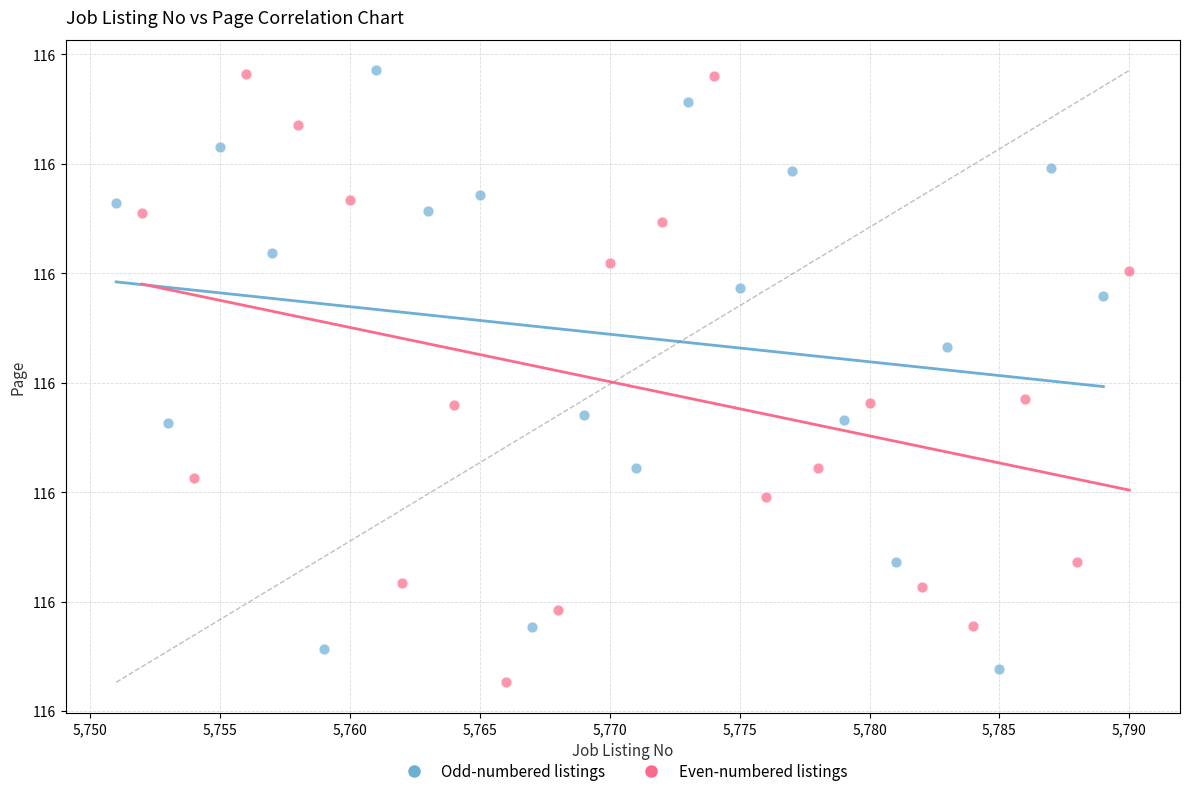

What are all the series names shown in the legend?

Odd-numbered listings, Even-numbered listings